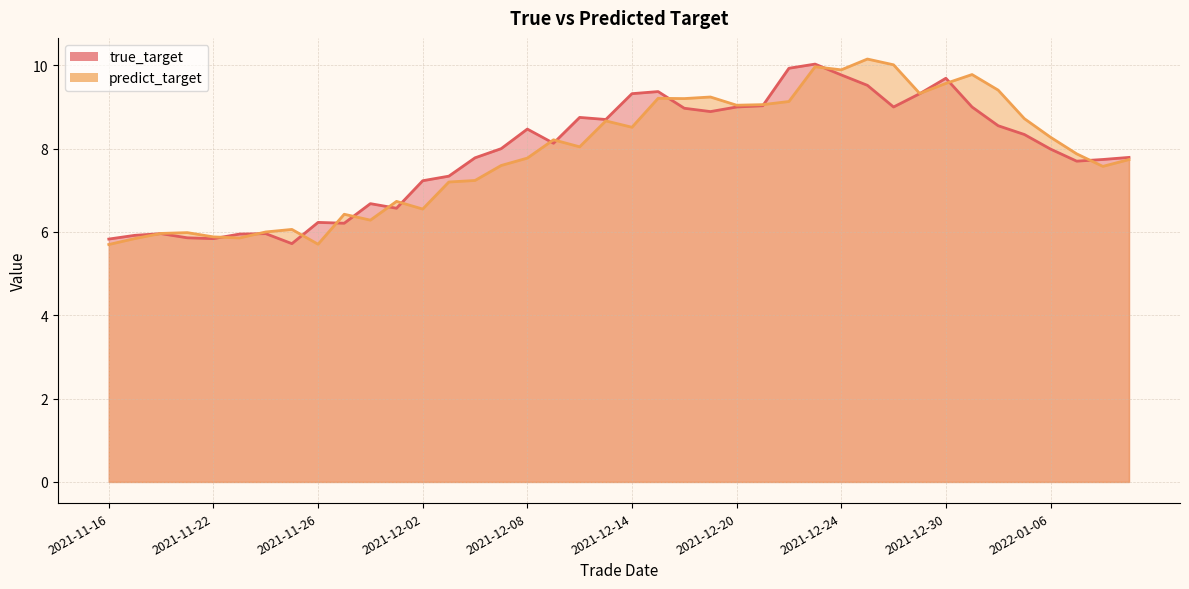

At which category does the chart reach its peak across all series?

2021-12-27